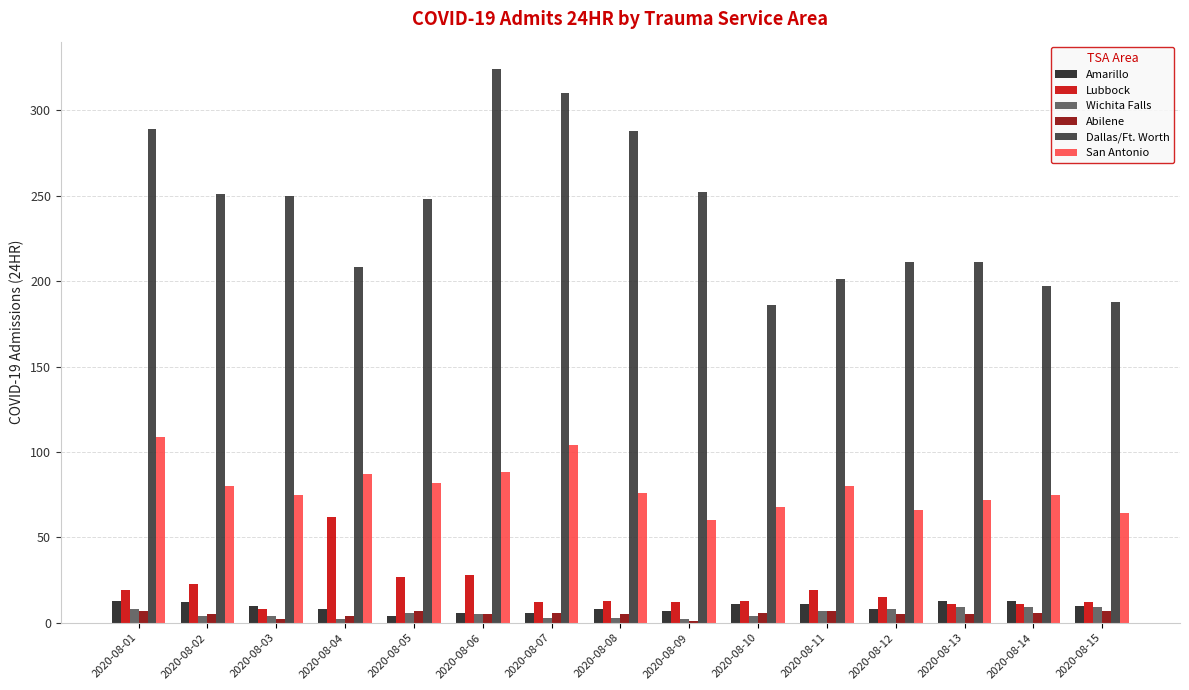

What is the highest value of the Lubbock series?

62